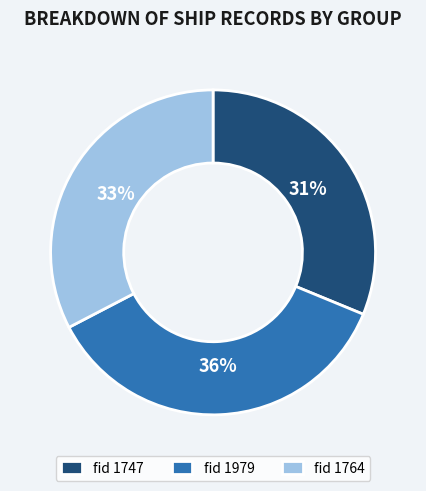

To the nearest percent, what is the combined percentage of fid 1747 and fid 1979?

67%